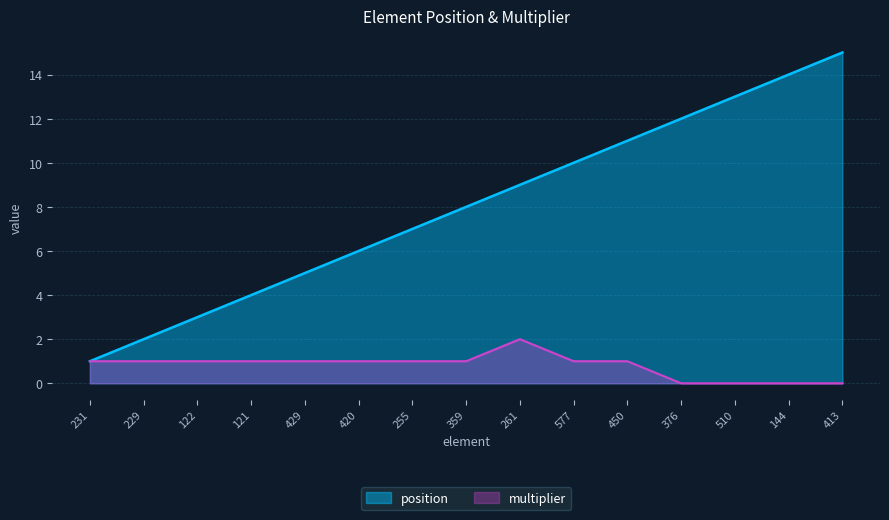

List the labels in order of multiplier value, largest first.

261, 231, 229, 122, 121, 429, 420, 255, 359, 577, 450, 376, 510, 144, 413